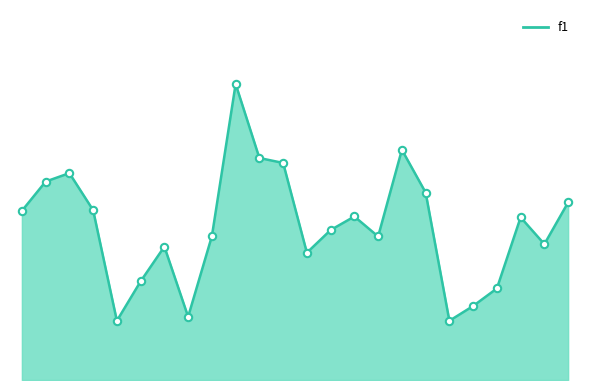

Does the chart have visible grid lines?

No